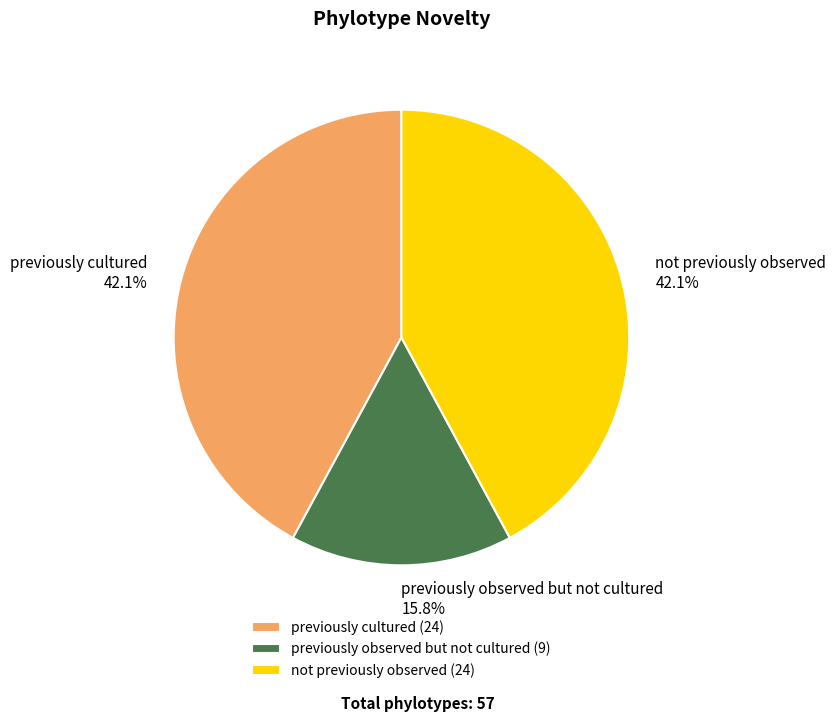

Is there any slice that represents more than half of the pie?

No